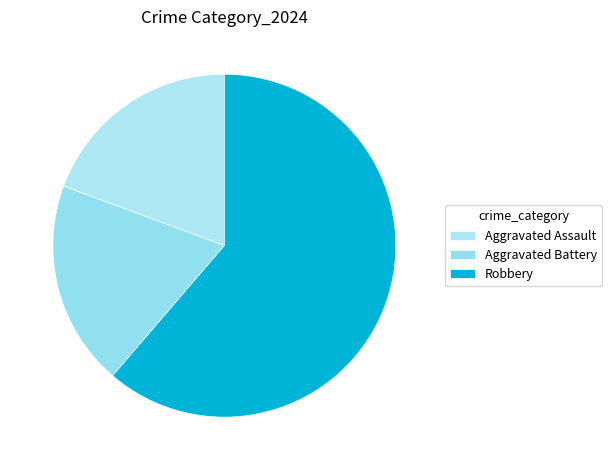

Which category accounts for the majority?

Robbery